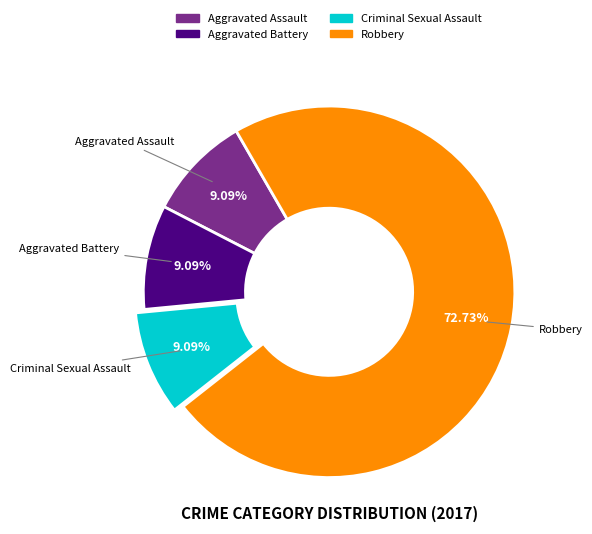

What percentage do Robbery and Aggravated Assault together represent?

81.8%